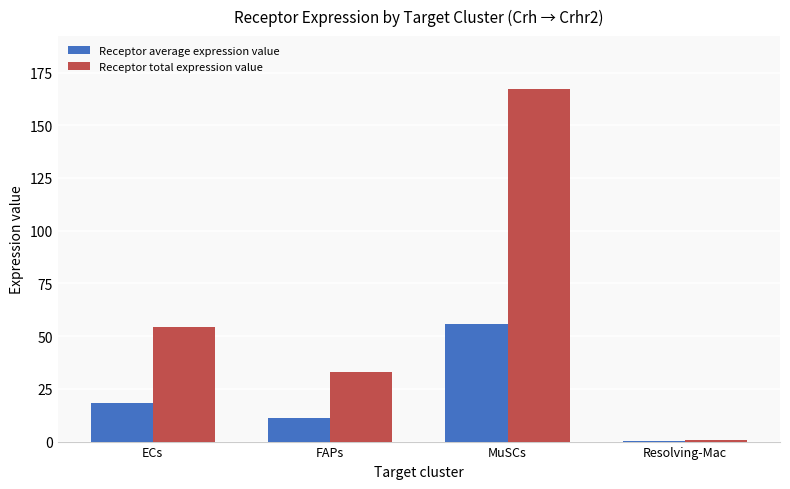

Count the number of categories in the chart.

4